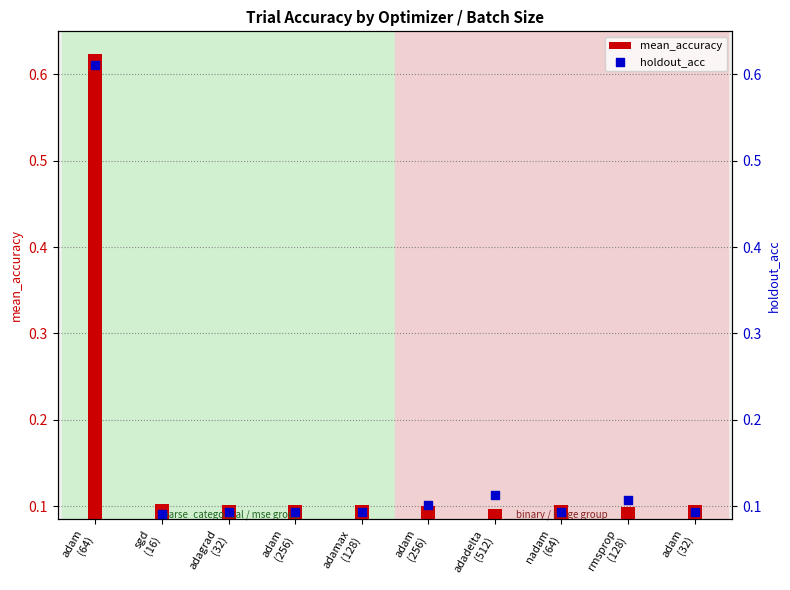

At how many categories does at least one series exceed 0?

10